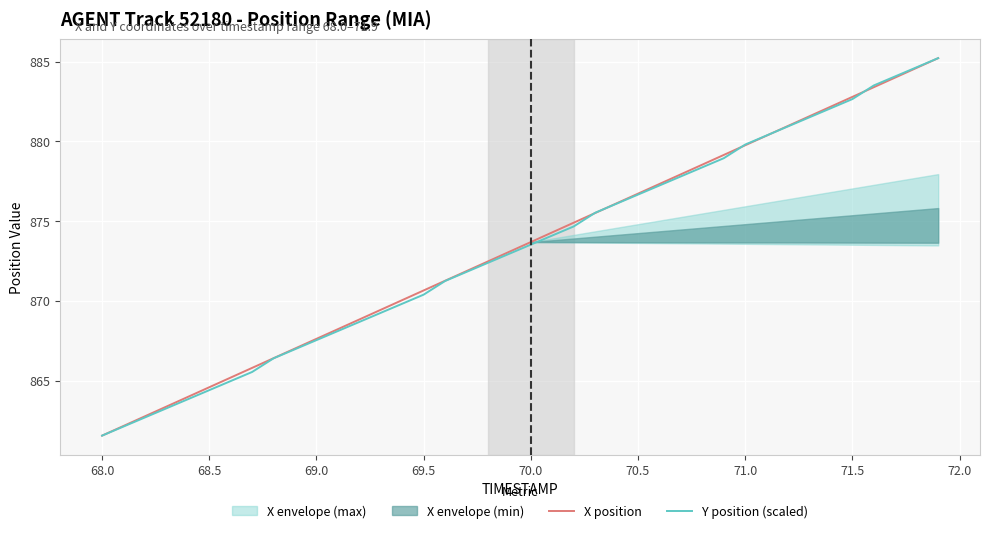

The X position series shows 882.8 at 71.5. True or false?

True